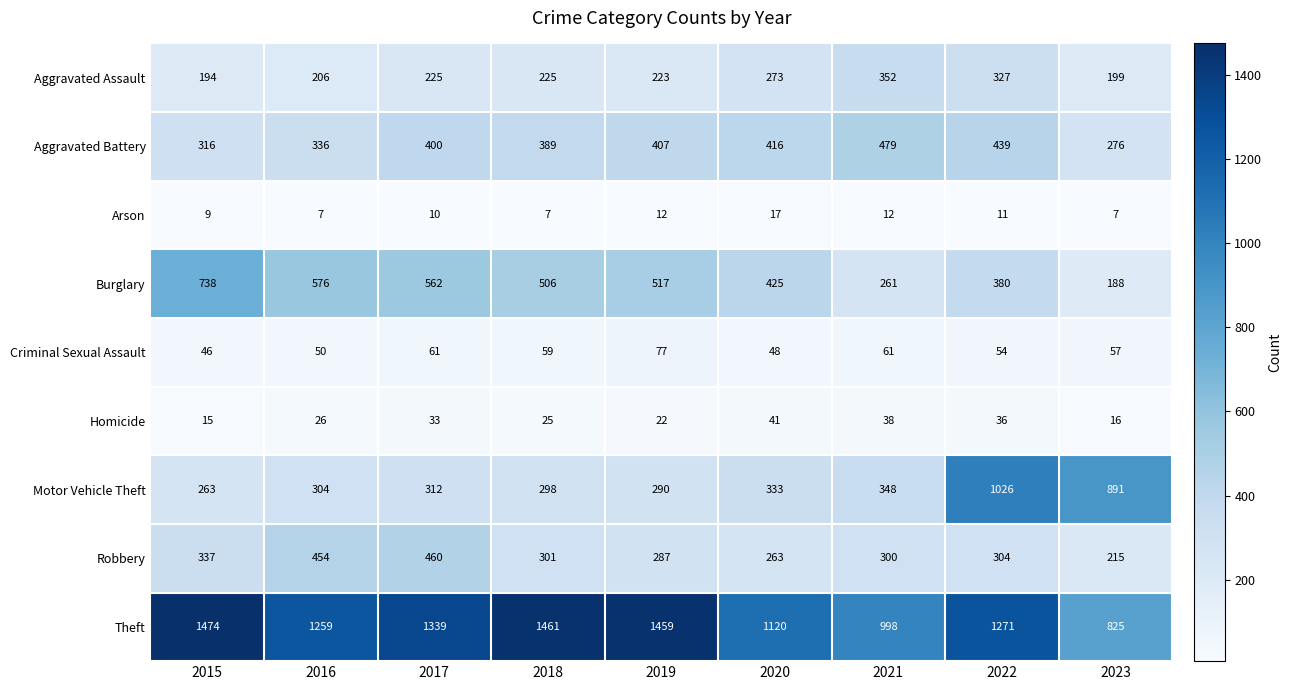

What is the total value across all series at 2023?

2674